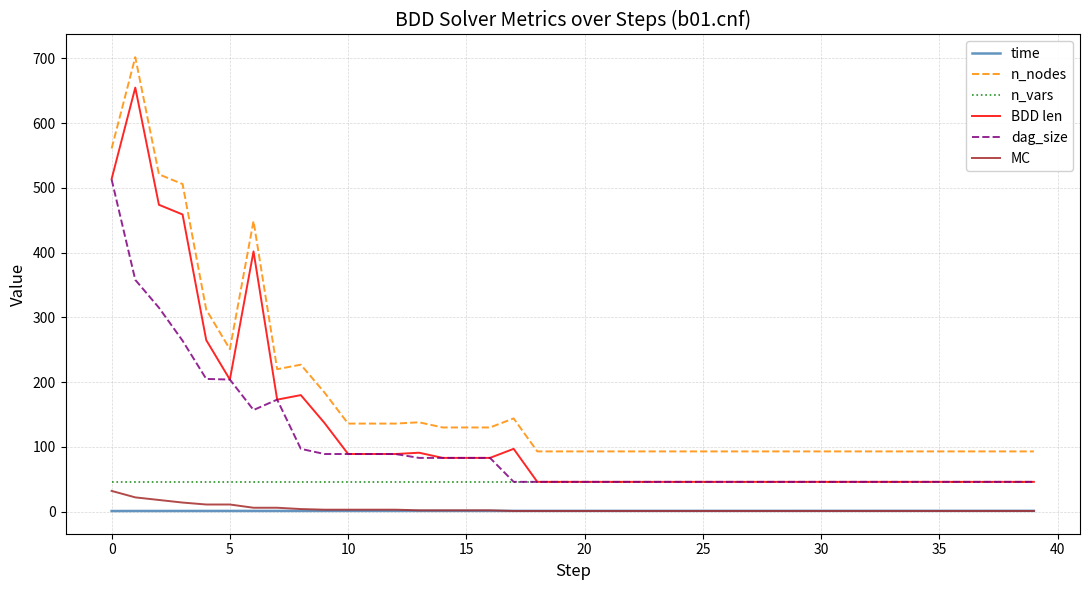

What is the minimum value for n_nodes?

93.0